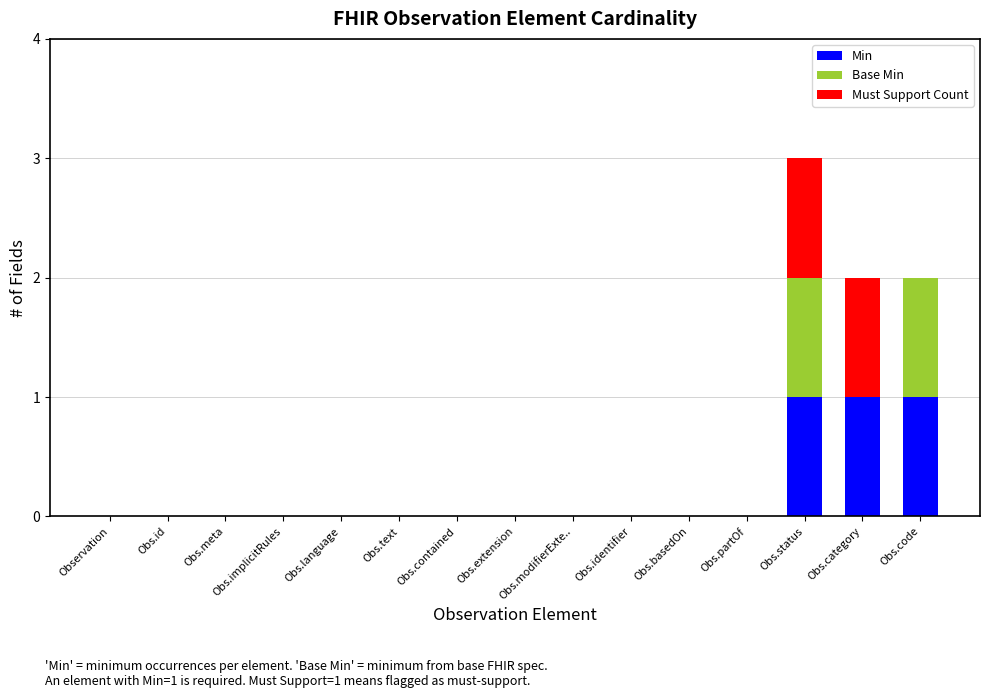

How many categories are shown in the chart?

15